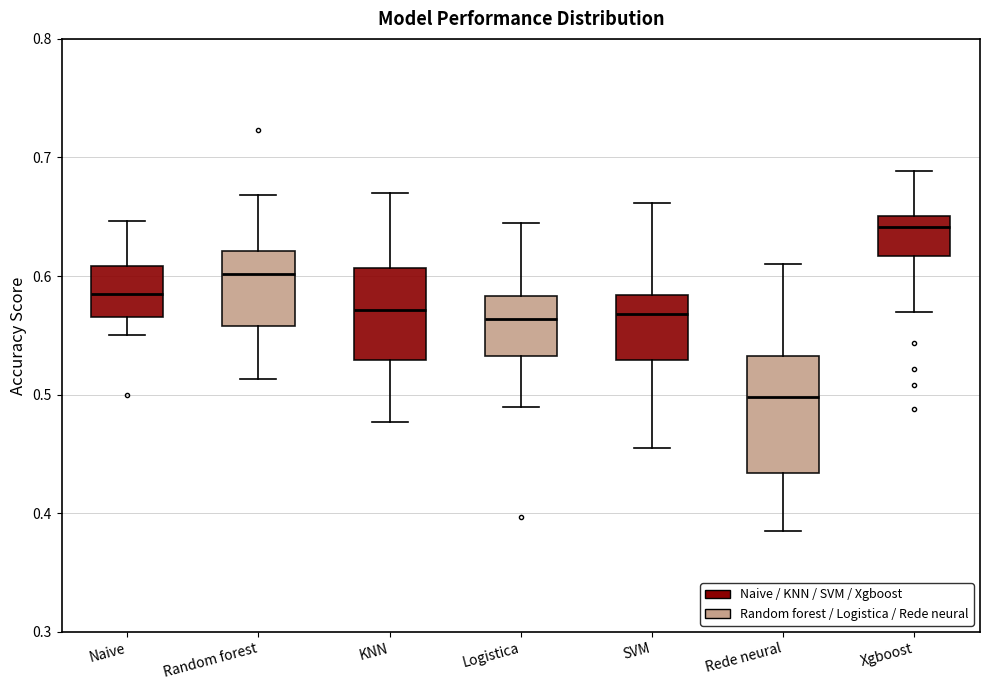

Which box's median line is the lowest?

Rede neural